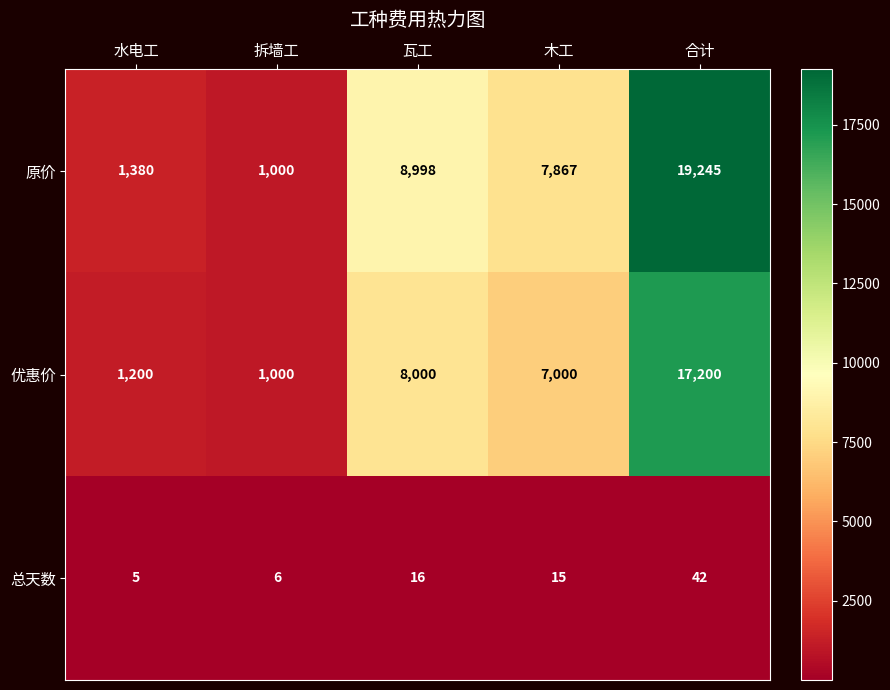

What is the difference between the highest and lowest values at 合计?

19203